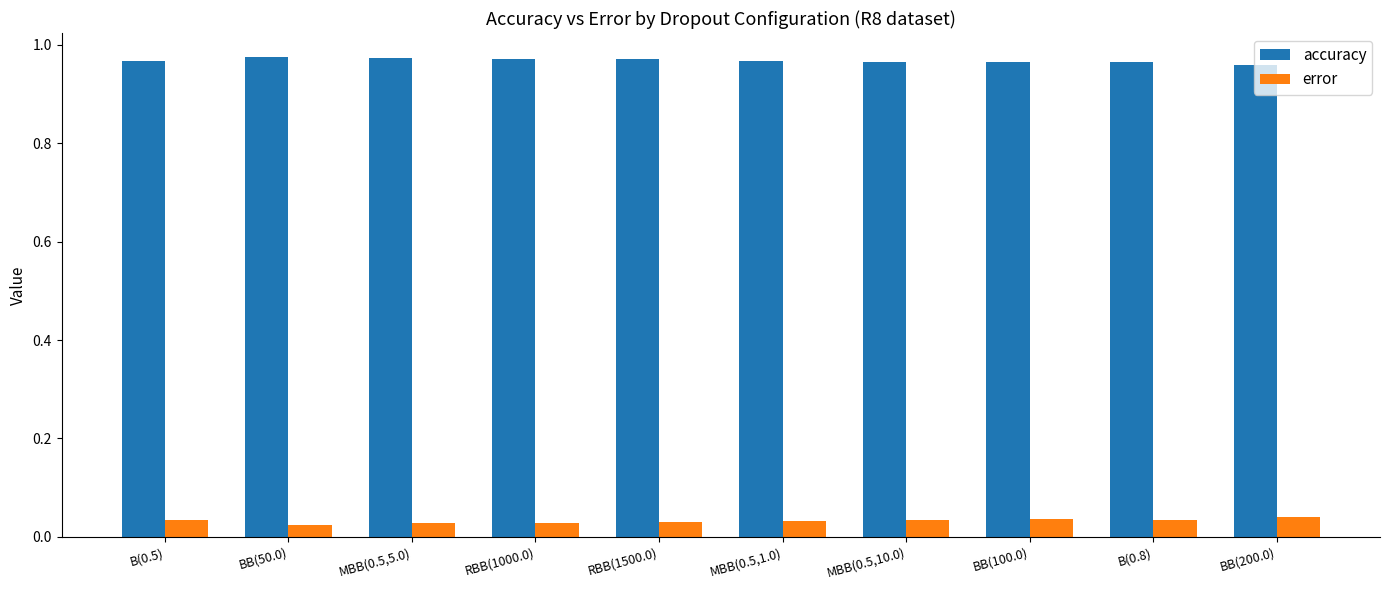

How many series are shown in this chart?

2